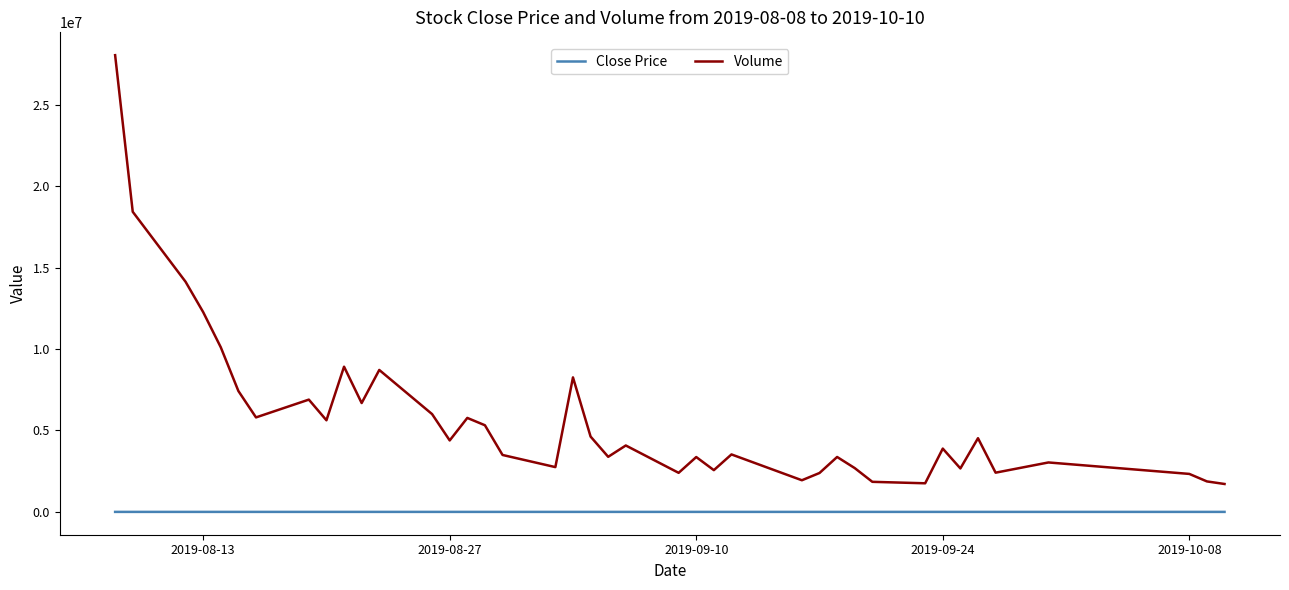

What is the maximum value for Volume?

28041423.0